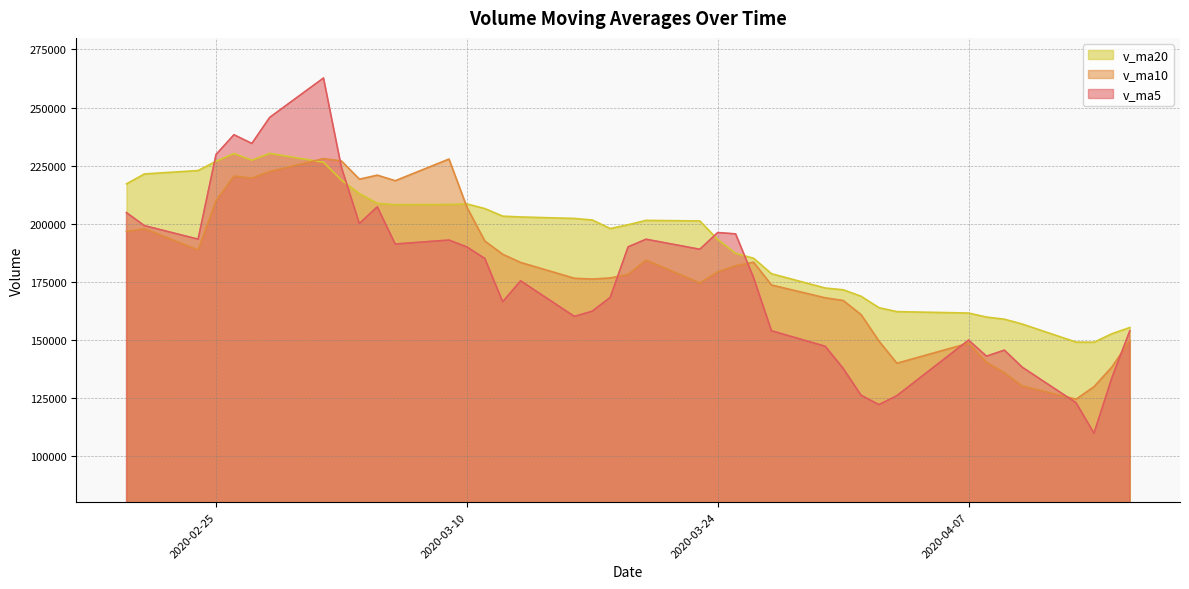

Between which two adjacent categories do v_ma10 and v_ma20 first intersect?

2020-02-28 and 2020-03-02